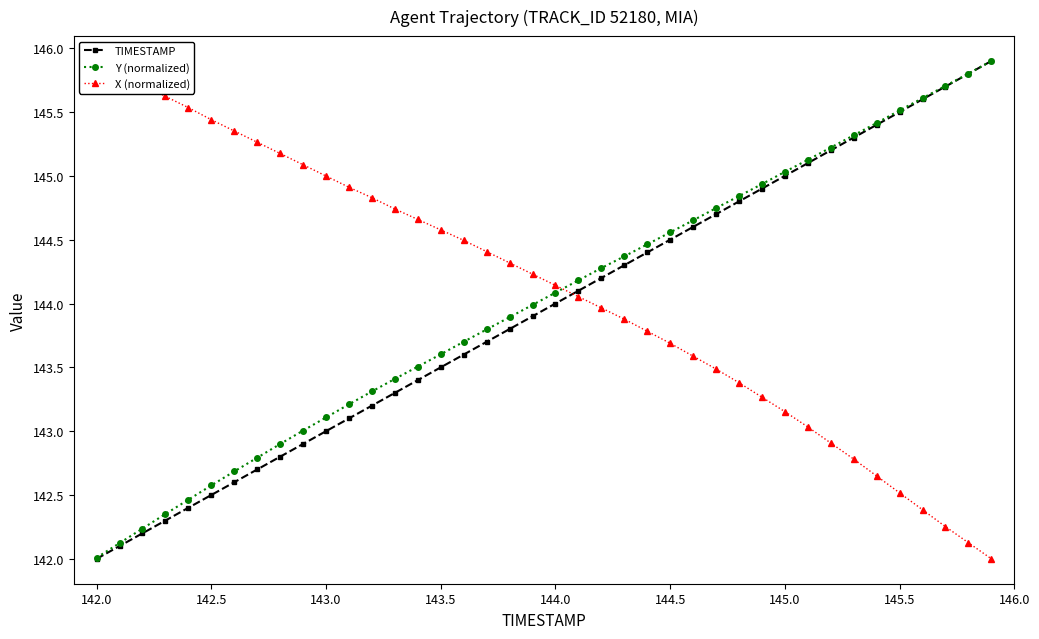

Reading right to left, transcribe all the data shown in this chart.

TIMESTAMP: 145.9	145.8	145.7	145.6	145.5	145.4	145.3	145.2	145.1	145.0	144.9	144.8	144.7	144.6	144.5	144.4	144.3	144.2	144.1	144.0	143.9	143.8	143.7	143.6	143.5	143.4	143.3	143.2	143.1	143.0	142.9	142.8	142.7	142.6	142.5	142.4	142.3	142.2	142.1	142.0
Y (normalized): 145.9	145.8	145.7	145.6	145.5	145.4	145.3	145.2	145.1	145.0	144.9	144.8	144.7	144.7	144.6	144.5	144.4	144.3	144.2	144.1	144.0	143.9	143.8	143.7	143.6	143.5	143.4	143.3	143.2	143.1	143.0	142.9	142.8	142.7	142.6	142.5	142.4	142.2	142.1	142.0
X (normalized): 142.0	142.1	142.3	142.4	142.5	142.6	142.8	142.9	143.0	143.2	143.3	143.4	143.5	143.6	143.7	143.8	143.9	144.0	144.1	144.1	144.2	144.3	144.4	144.5	144.6	144.7	144.7	144.8	144.9	145.0	145.1	145.2	145.3	145.4	145.4	145.5	145.6	145.7	145.8	145.9